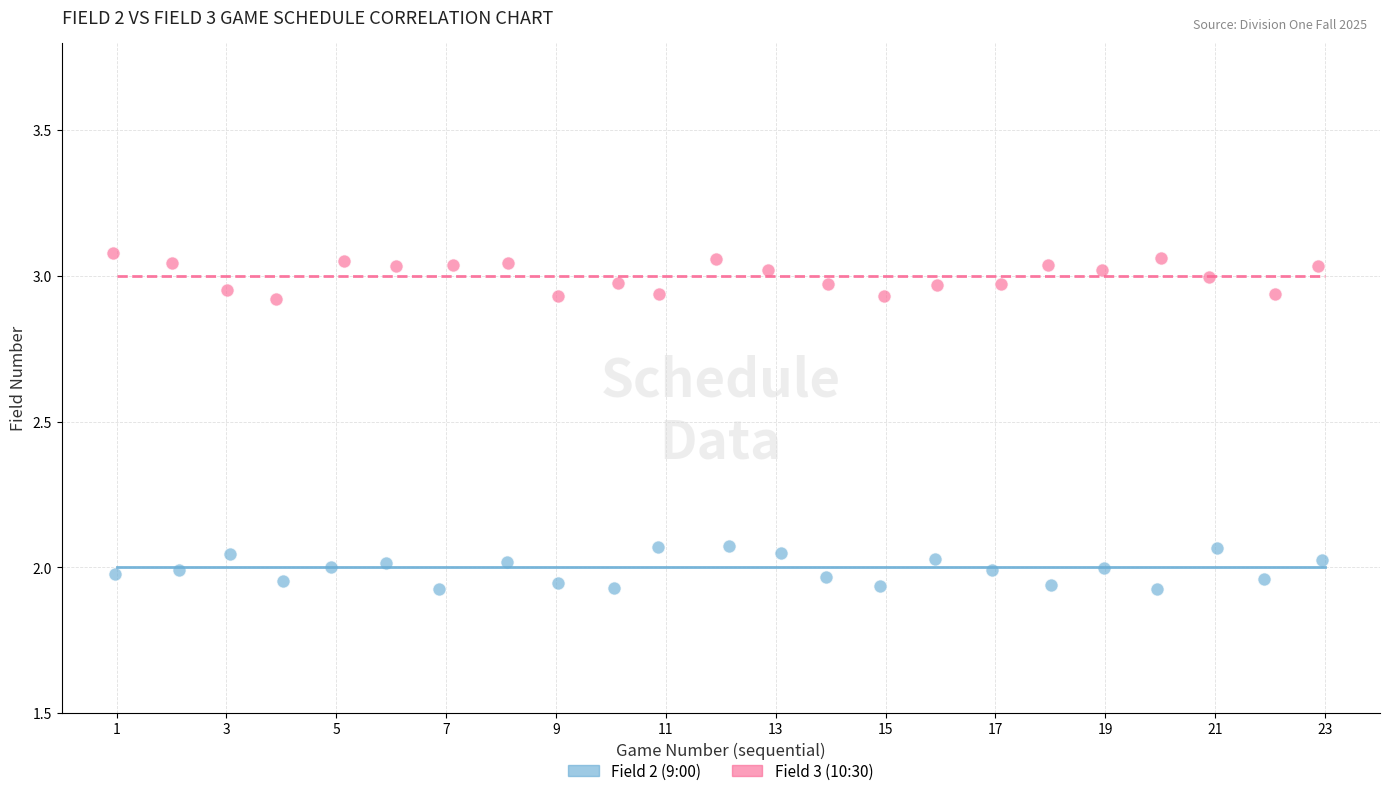

Which series contains the lowest Y value?

Field 2 (9:00)